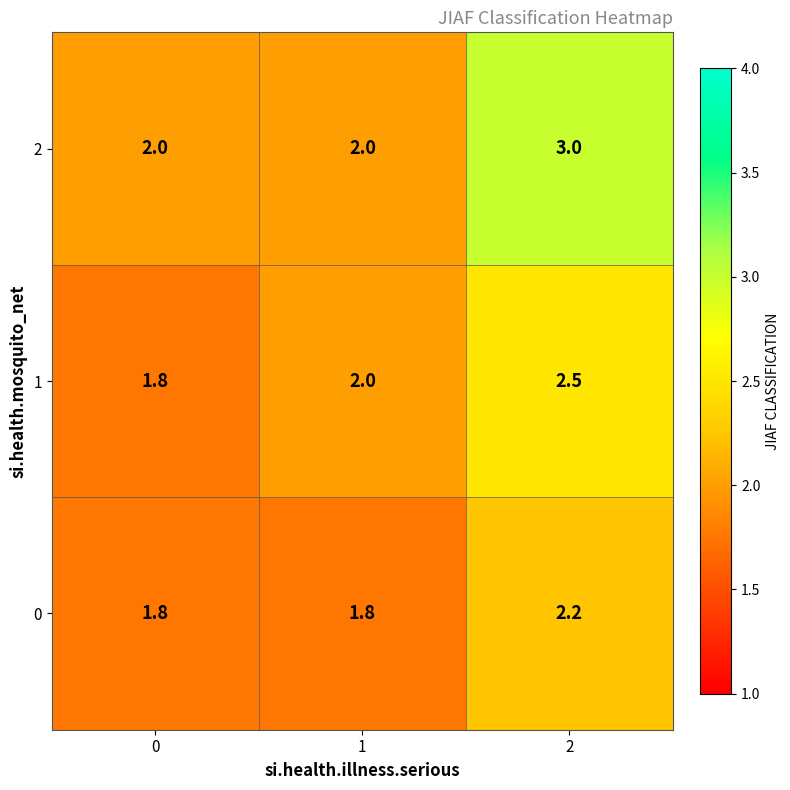

The 1 series shows 0.4 at 1. True or false?

False